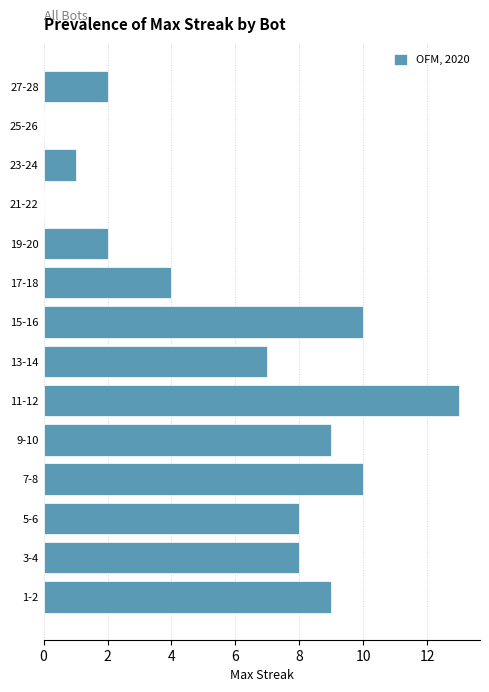

Reading bottom to top, what are all the values shown in this chart?

1-2=9	3-4=8	5-6=8	7-8=10	9-10=9	11-12=13	13-14=7	15-16=10	17-18=4	19-20=2	21-22=0	23-24=1	25-26=0	27-28=2